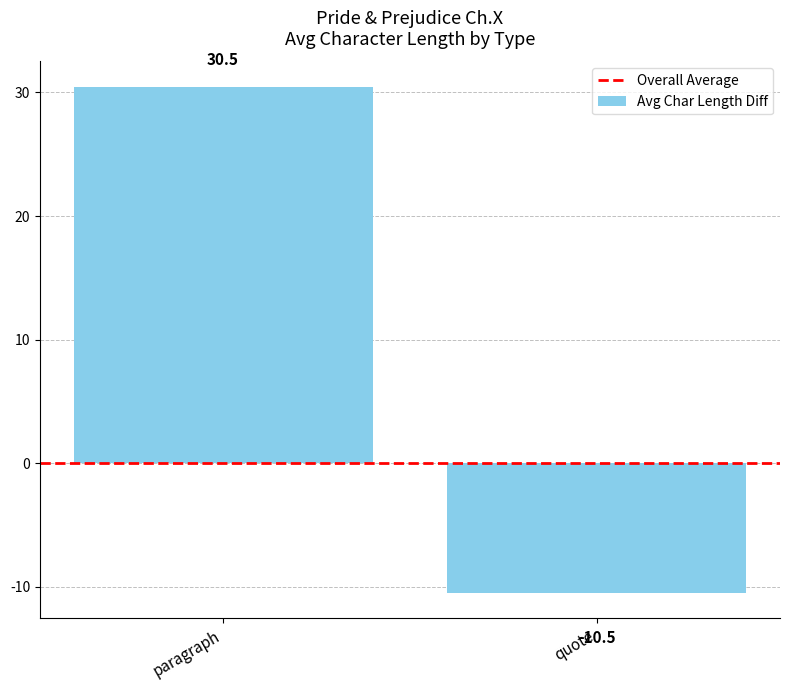

Reading left to right, extract all data points from this chart.

30.5	-10.5